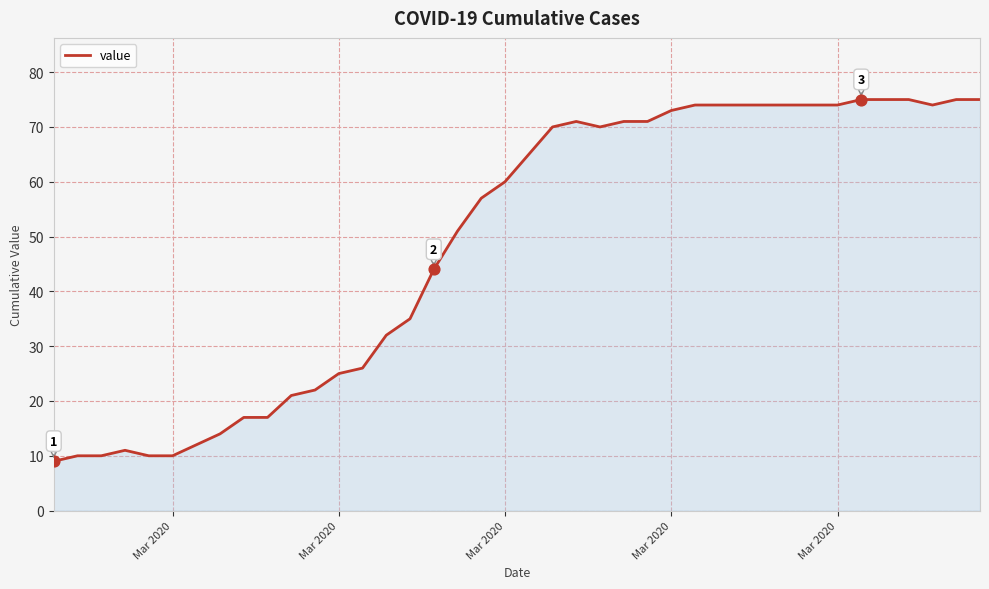

What is the smallest value displayed?

9